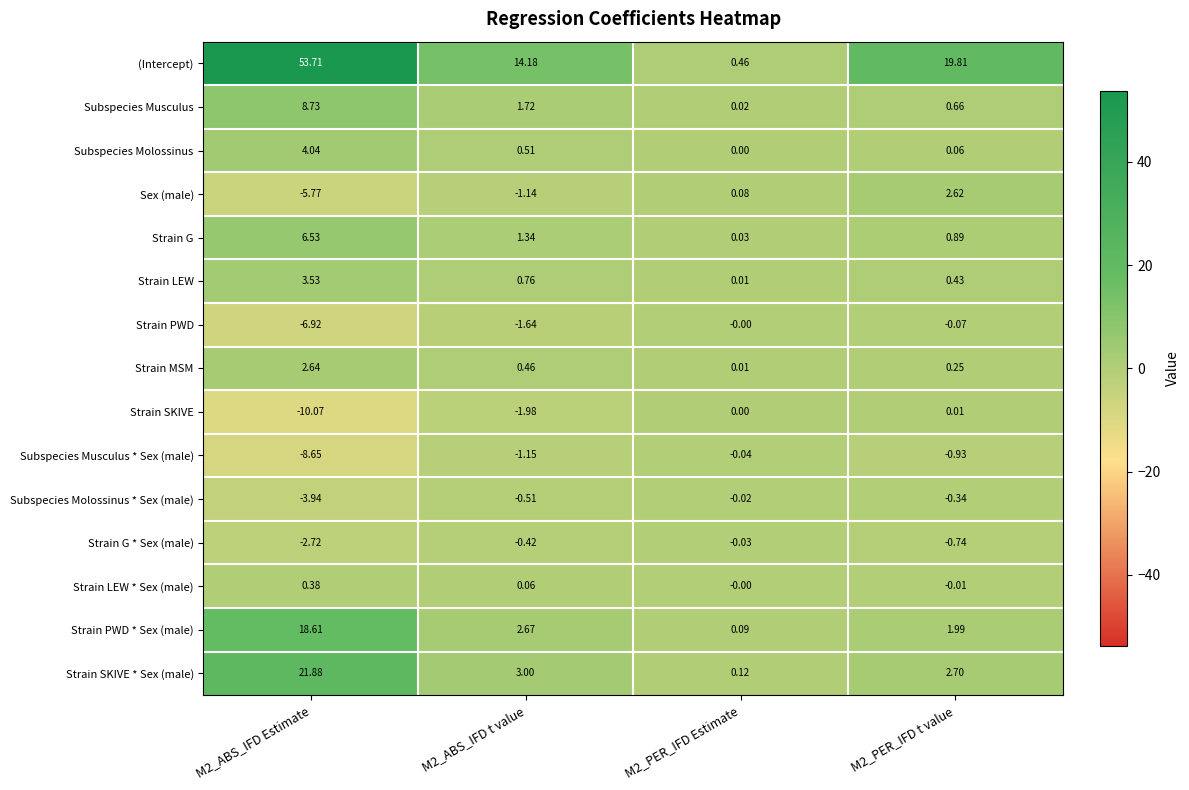

Which label corresponds to the smallest value in the chart?

M2_ABS_IFD Estimate